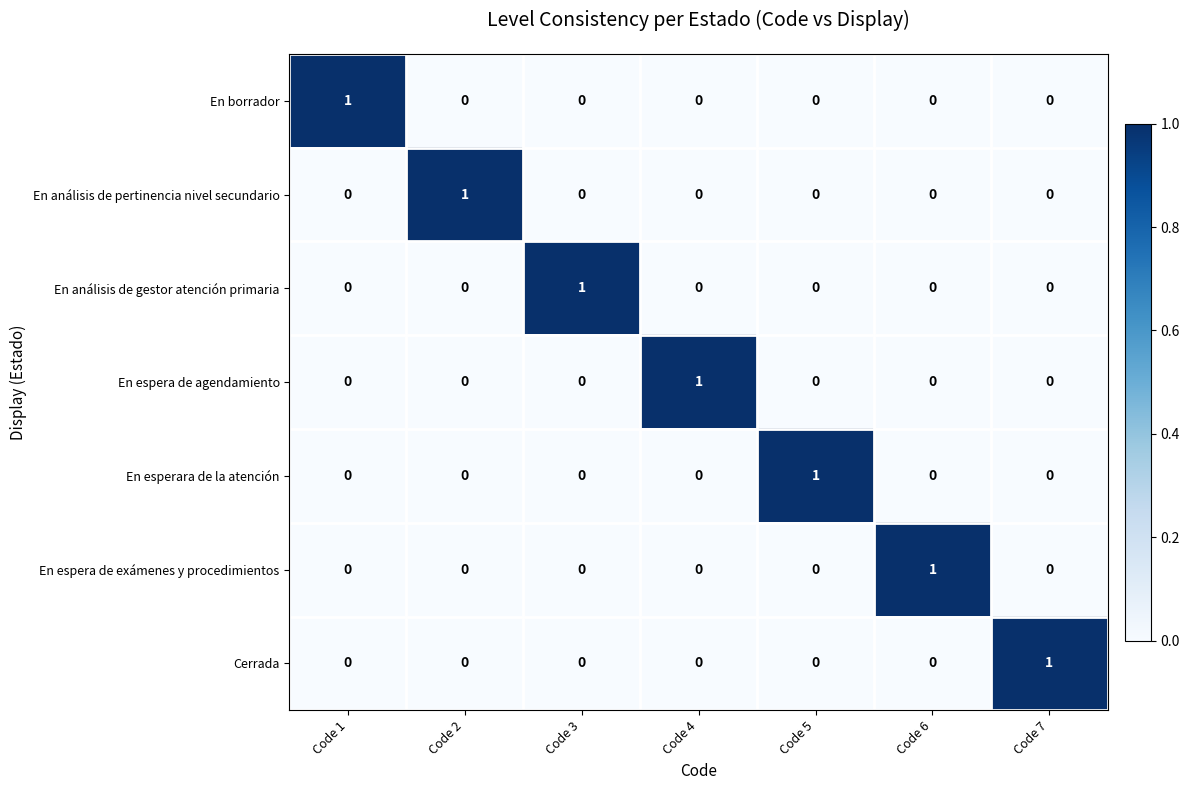

At which label does En análisis de pertinencia nivel secundario reach its peak?

Code 2